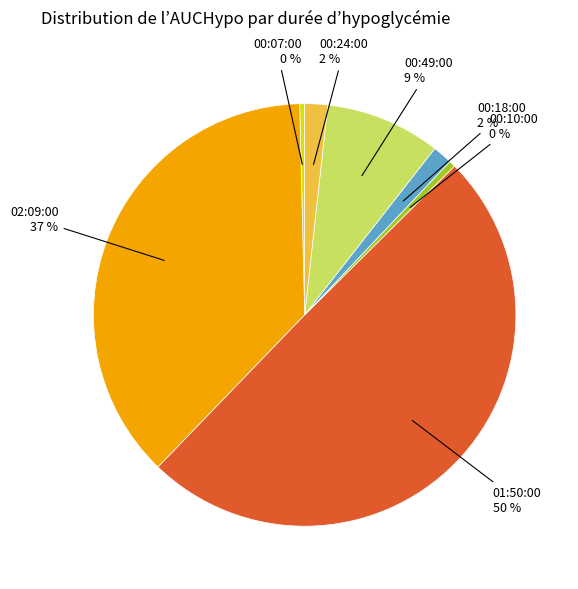

Combined, do 00:49:00 and 01:50:00 account for over 50%?

Yes